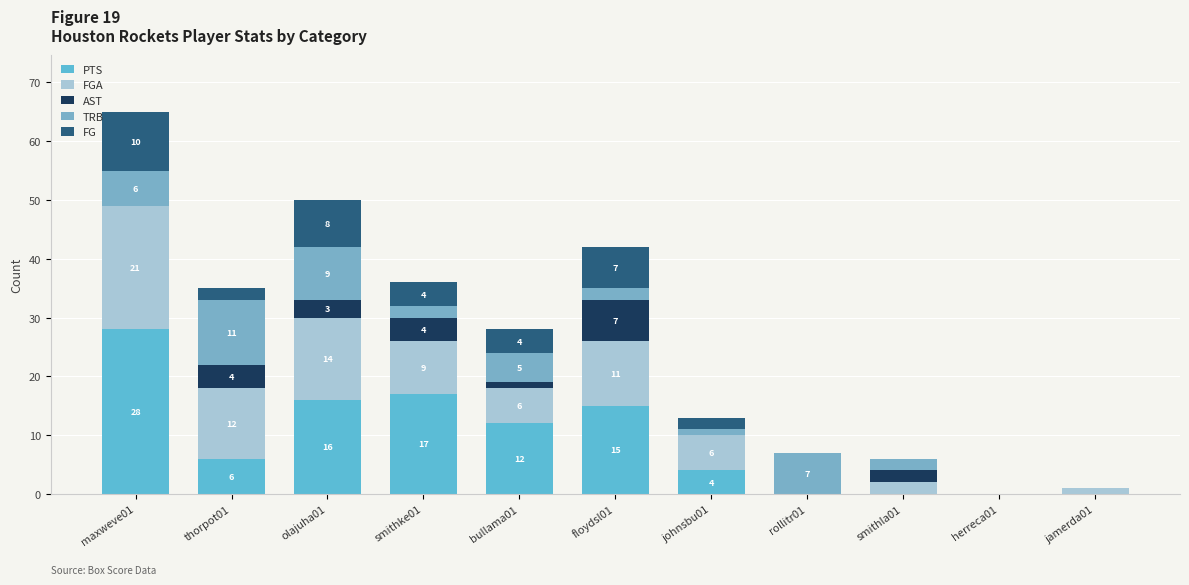

How many values in PTS are above zero?

7